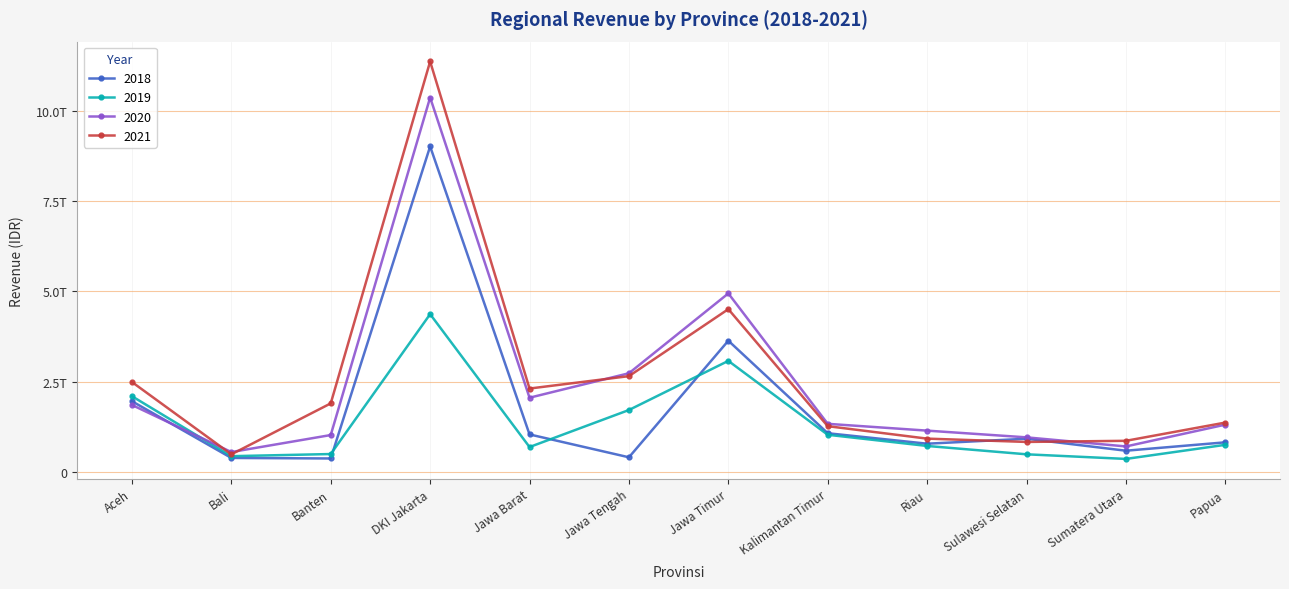

How many data points in 2021 are less than 1896829015447?

6